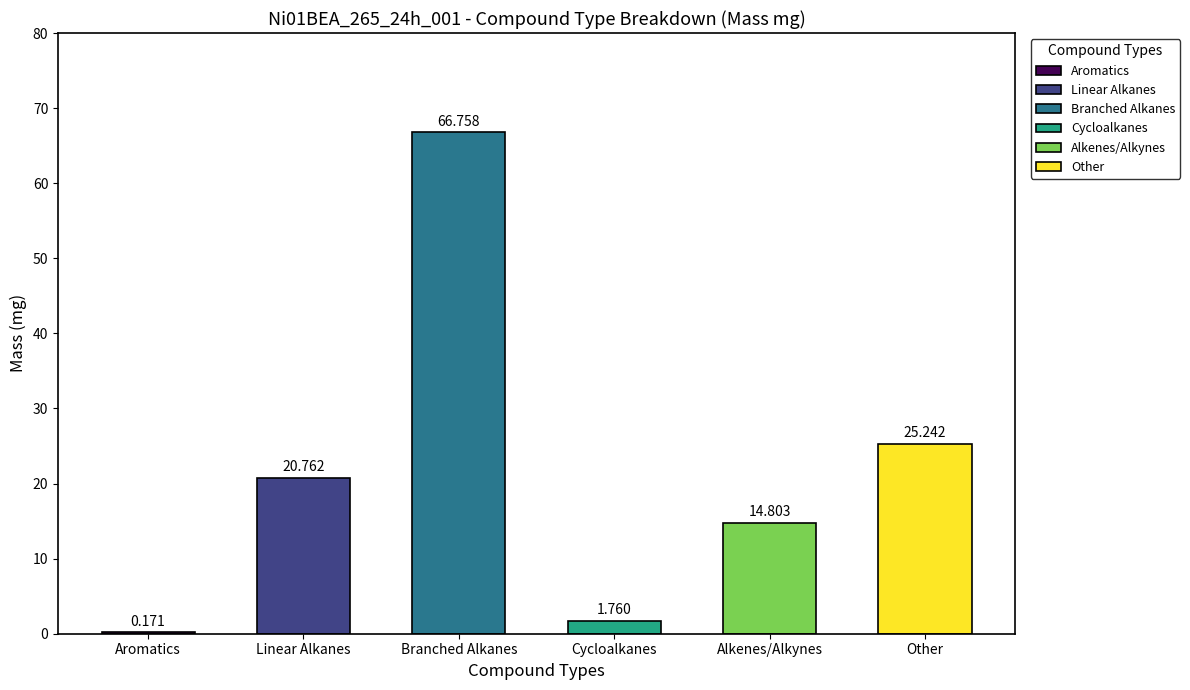

What is the difference between the second highest and minimum values?

25.1